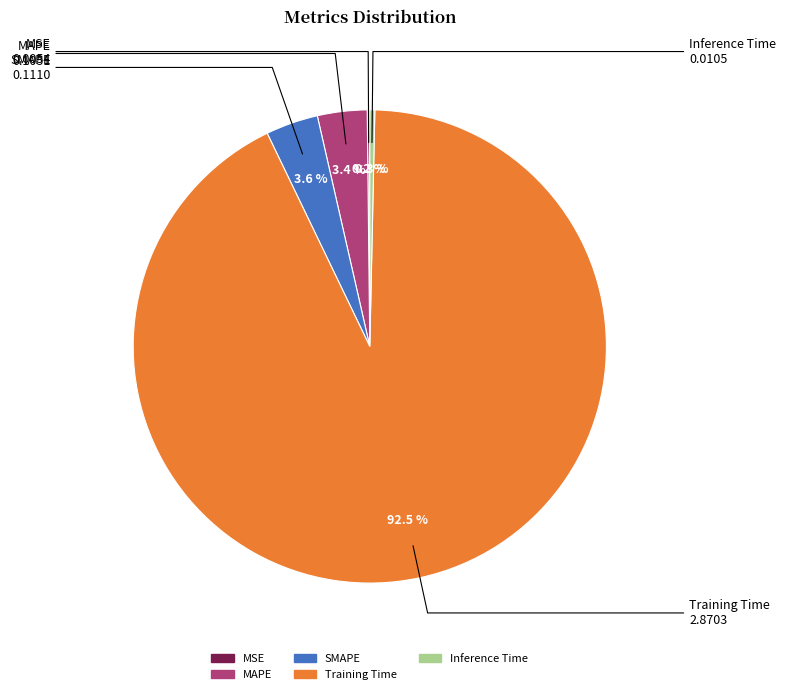

To the nearest percent, what portion does MAPE represent?

3%